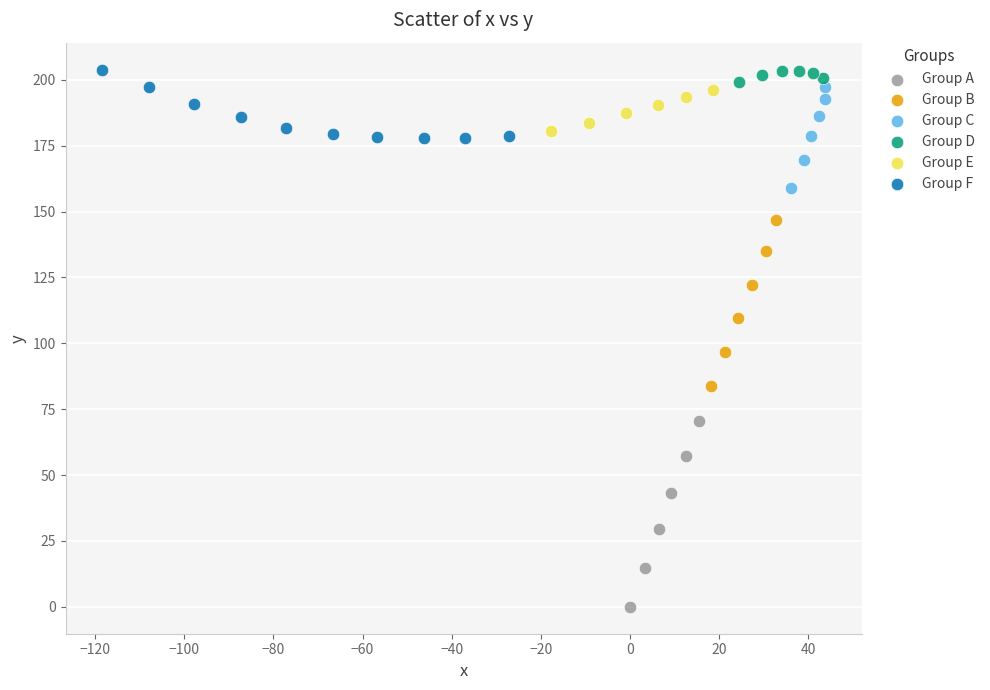

Which series contains the lowest Y value?

Group A